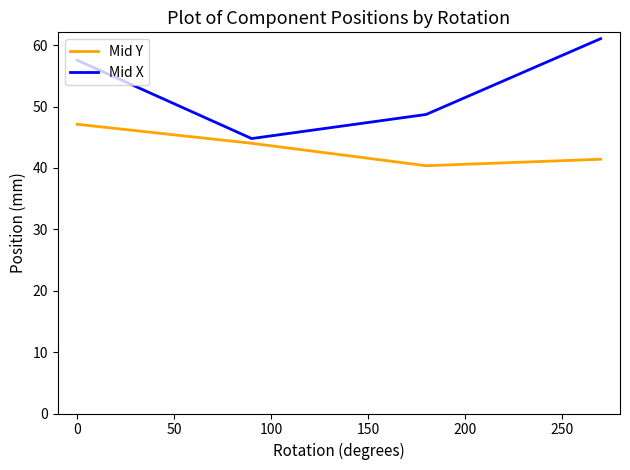

List the series in order of their peak value, highest first.

Mid X, Mid Y